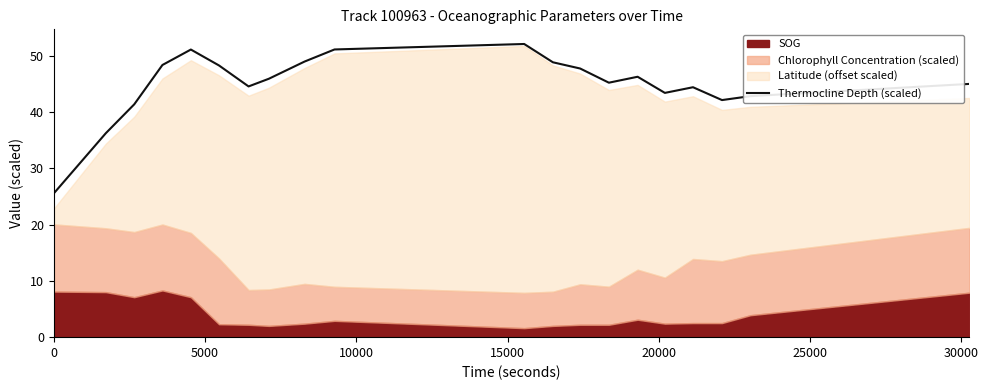

What is the lowest value of the Thermocline Depth (scaled) series?

25.5